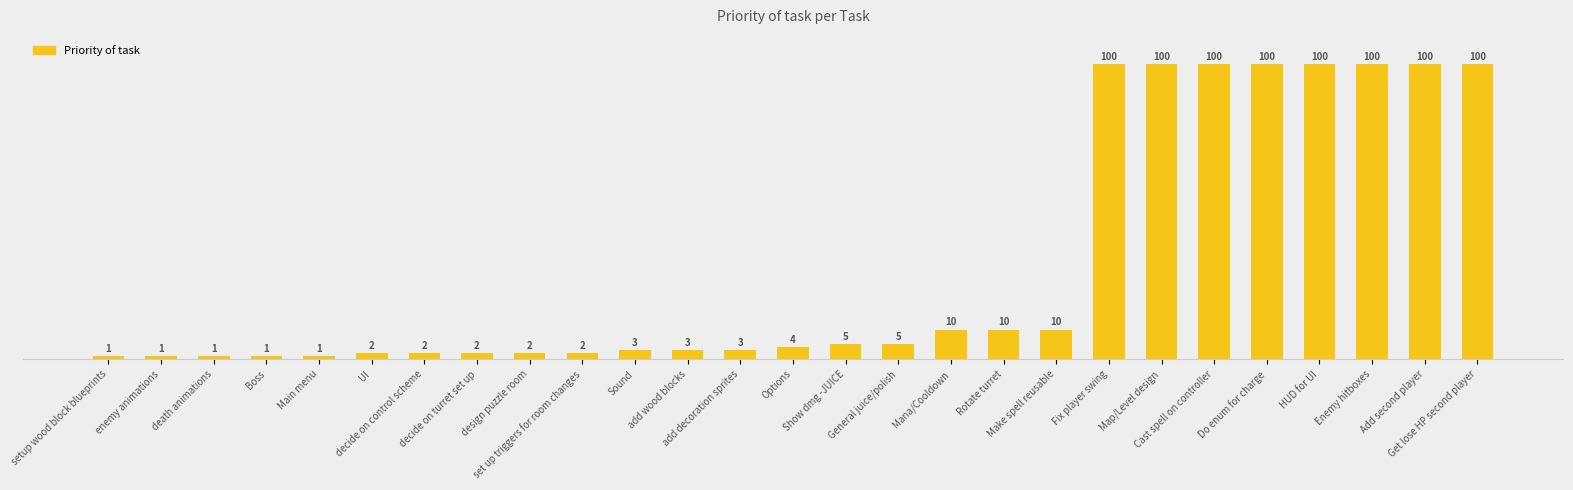

Are the bars horizontal?

No